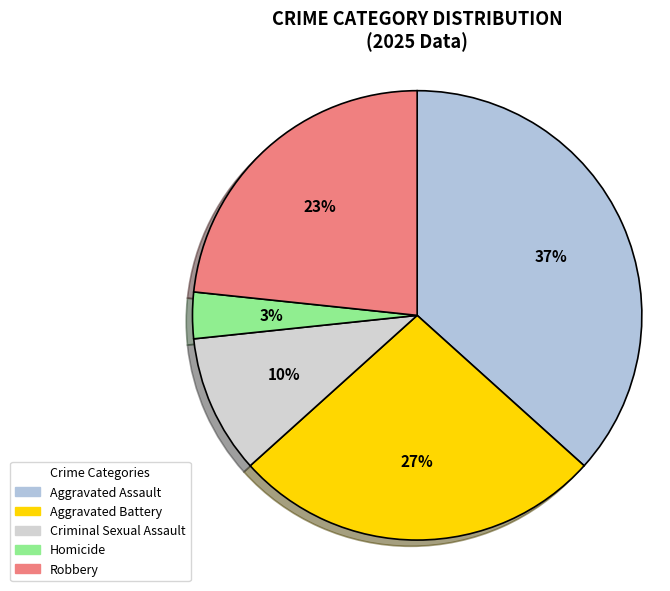

How many slices are in this pie chart?

5